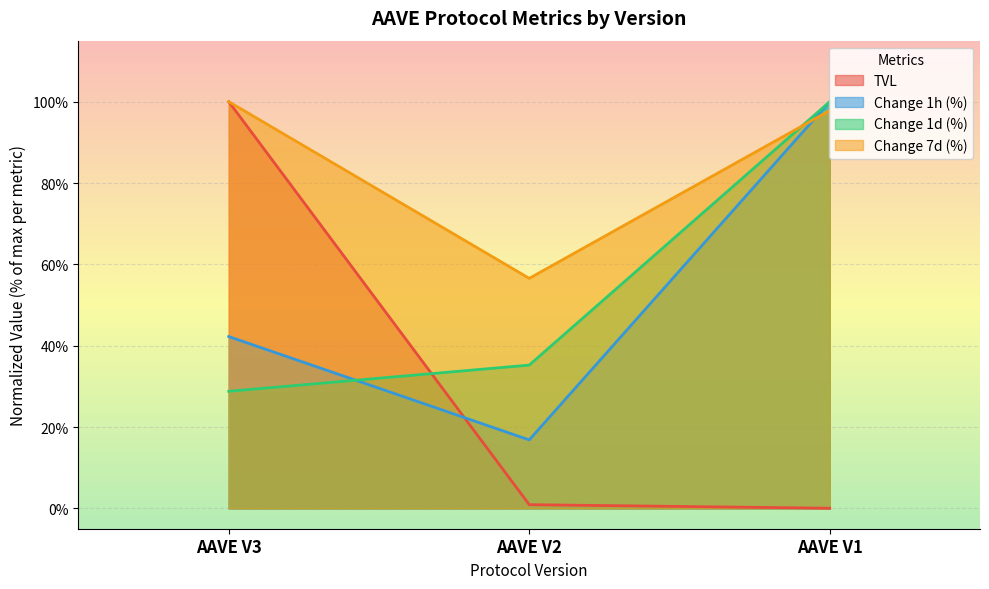

At which label does Change 7d (%) reach its peak?

AAVE V3